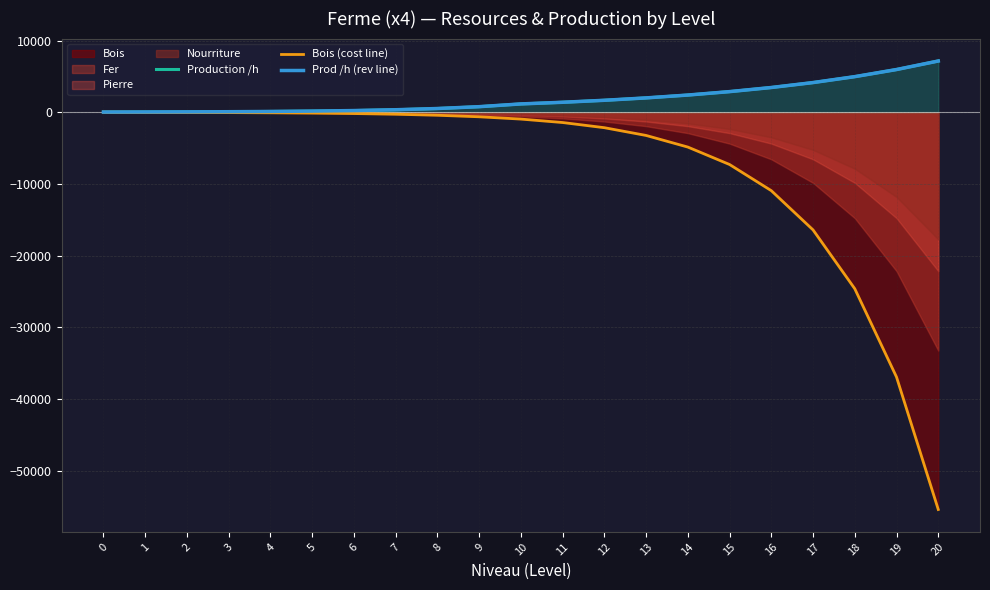

The value of Production /h at 19 is 5950.8. True or false?

True